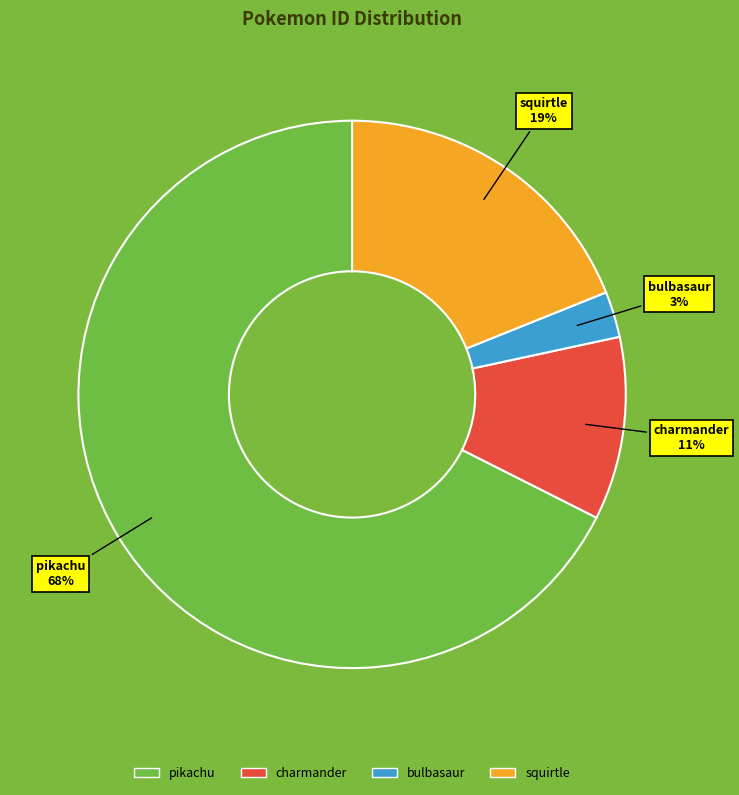

Do pikachu and squirtle together represent more than half of the pie?

Yes